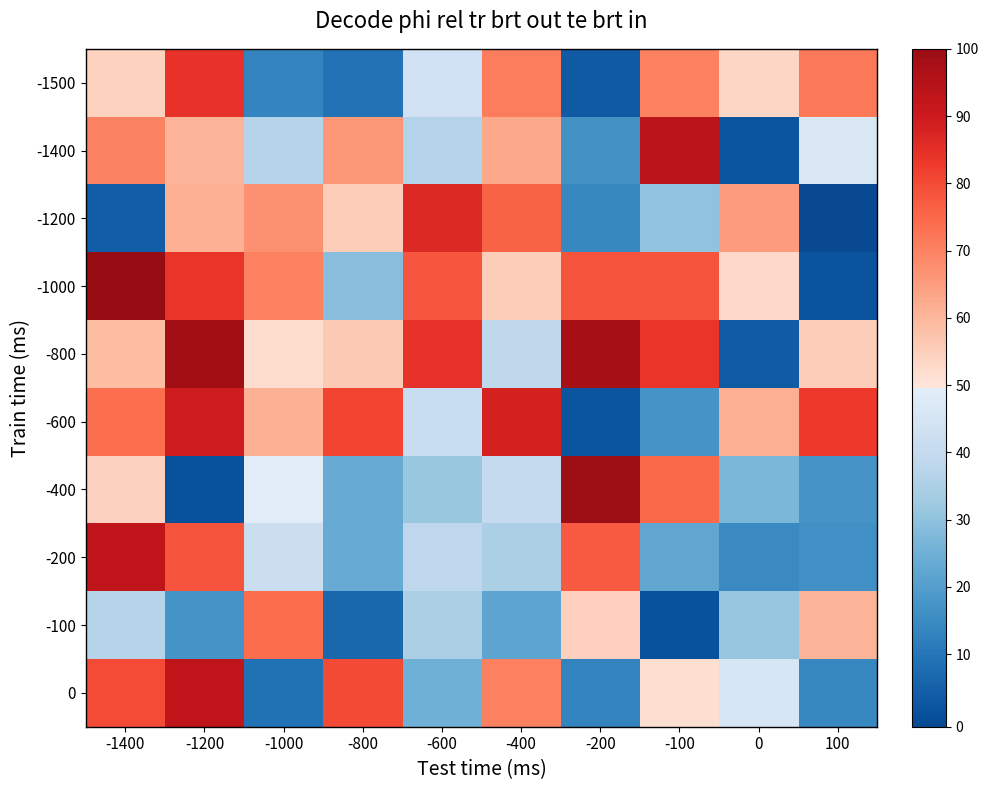

How many distinct data groups are displayed?

10